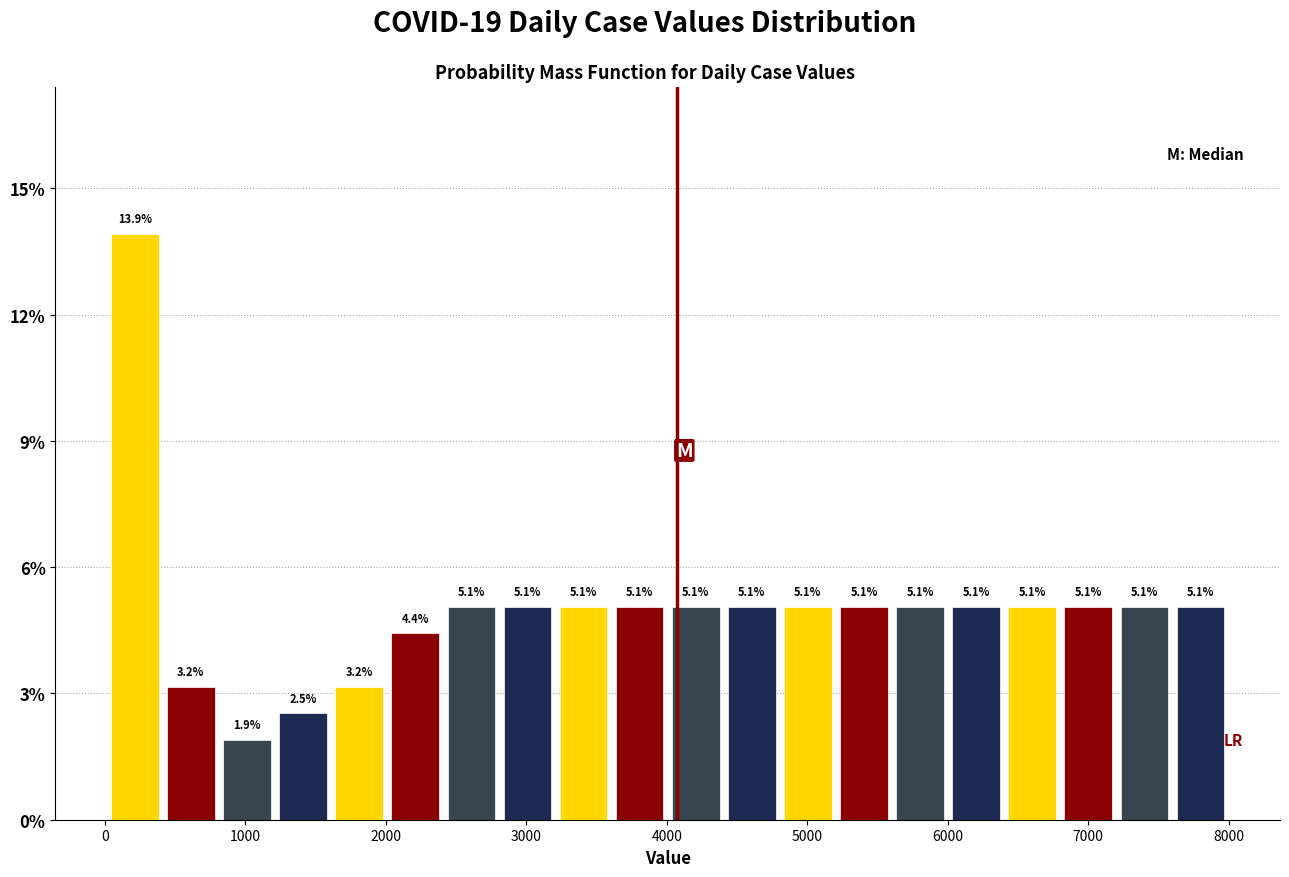

Around what value on the x-axis is the tallest bar? Give the approximate position of its centre, as read against the axis.

200